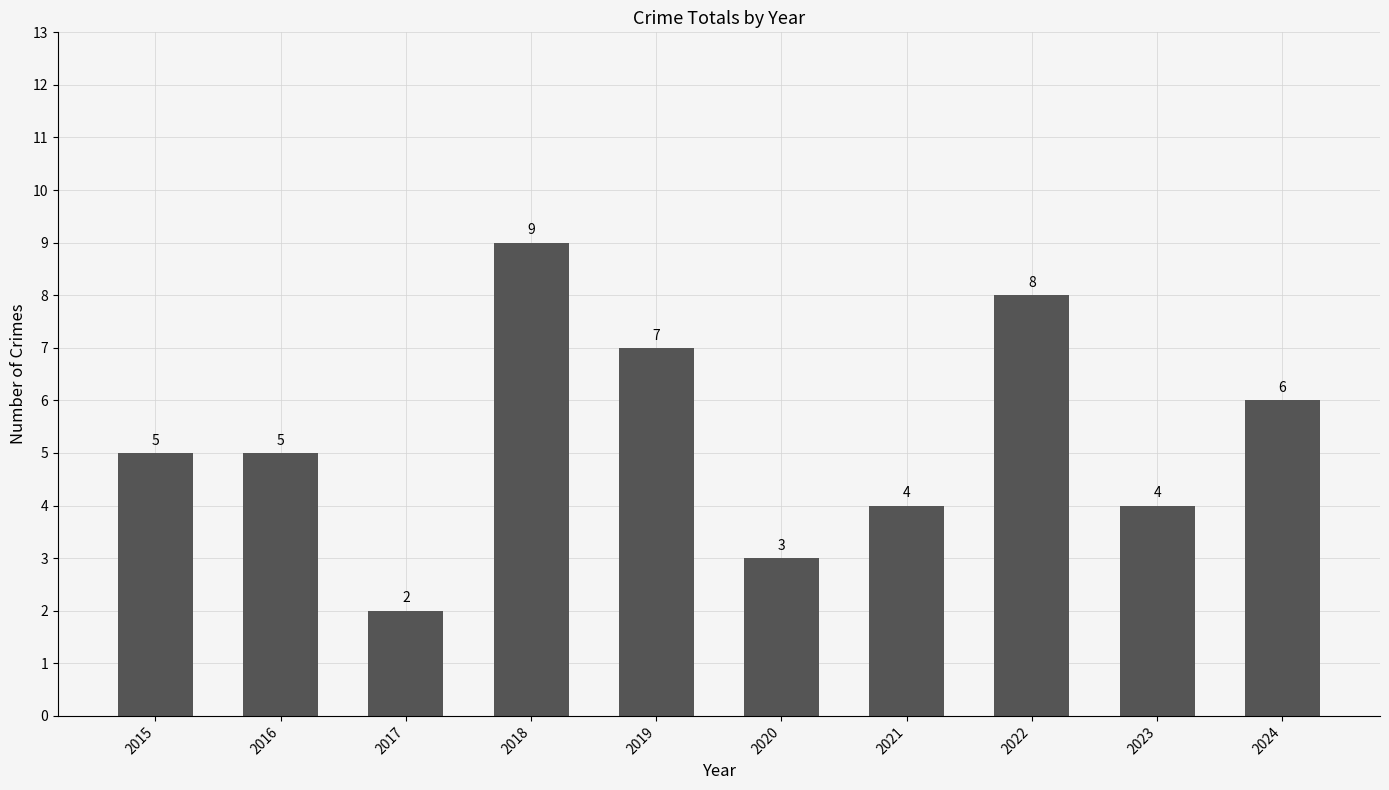

The chart shows a value of 5 at 2021. True or false?

False